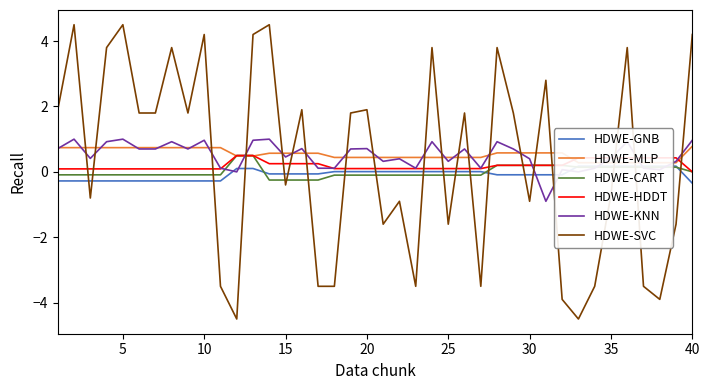

Which series has the largest range (max minus min)?

HDWE-SVC